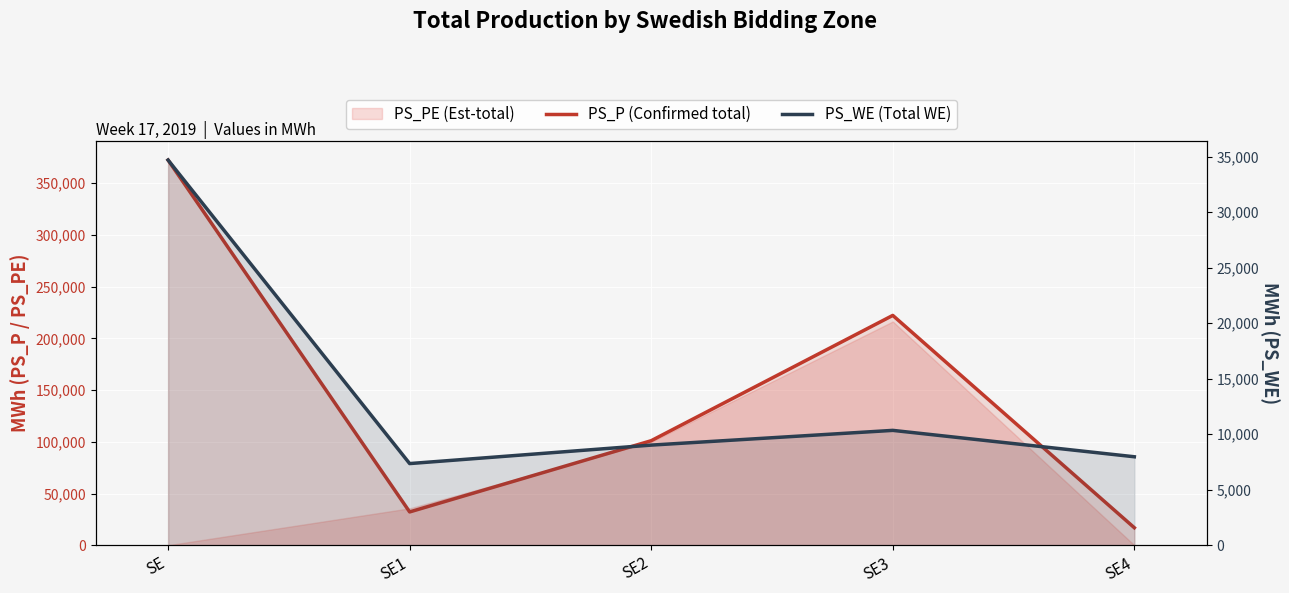

How many data points does each series have?

5